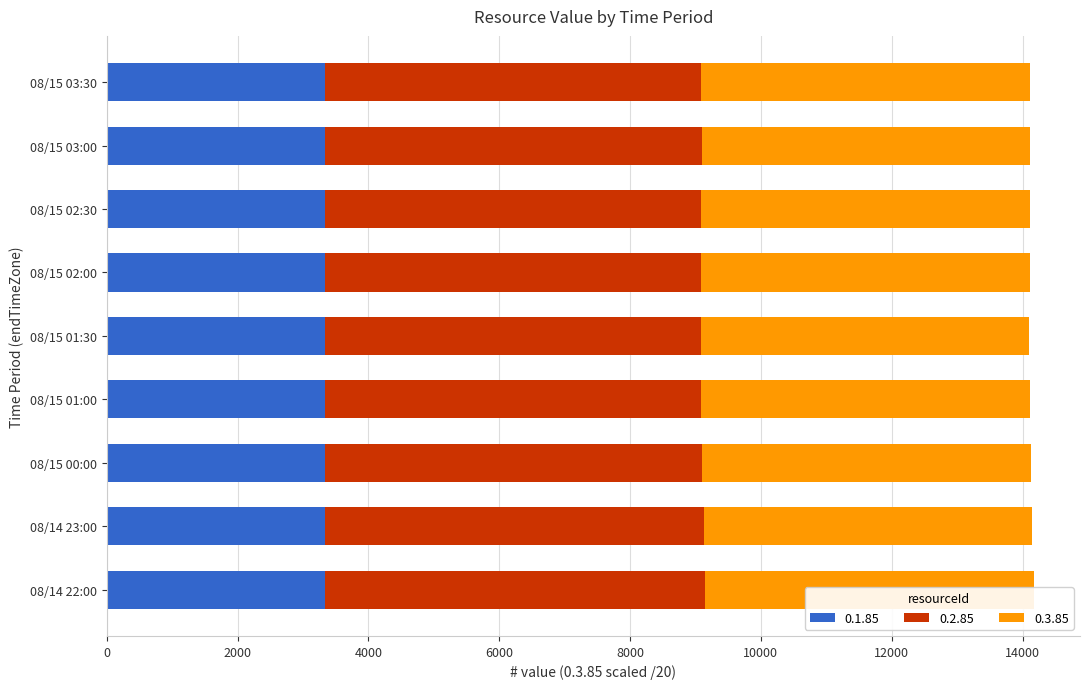

Rank the series by their average value, from lowest to highest.

0.1.85, 0.3.85, 0.2.85